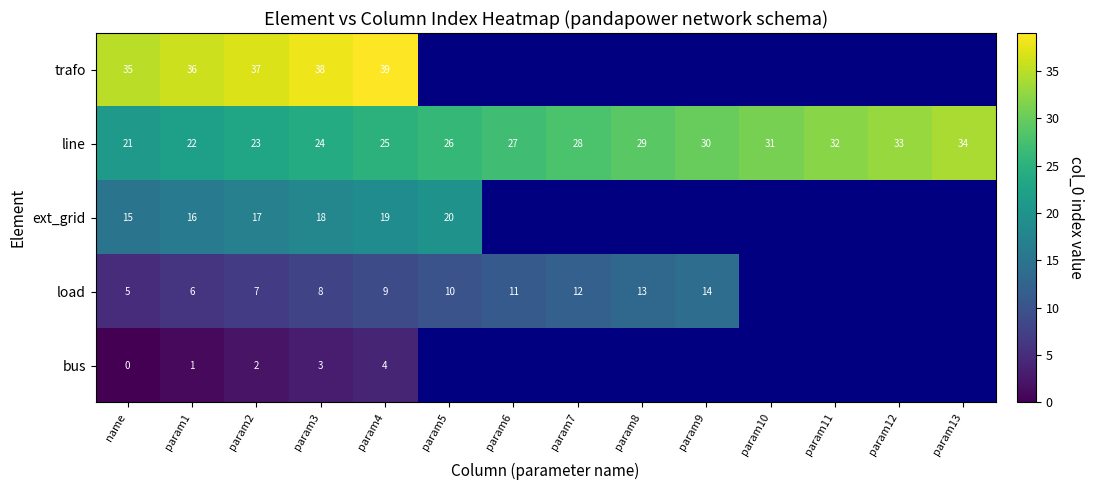

The value of ext_grid at param3 is 18. True or false?

True